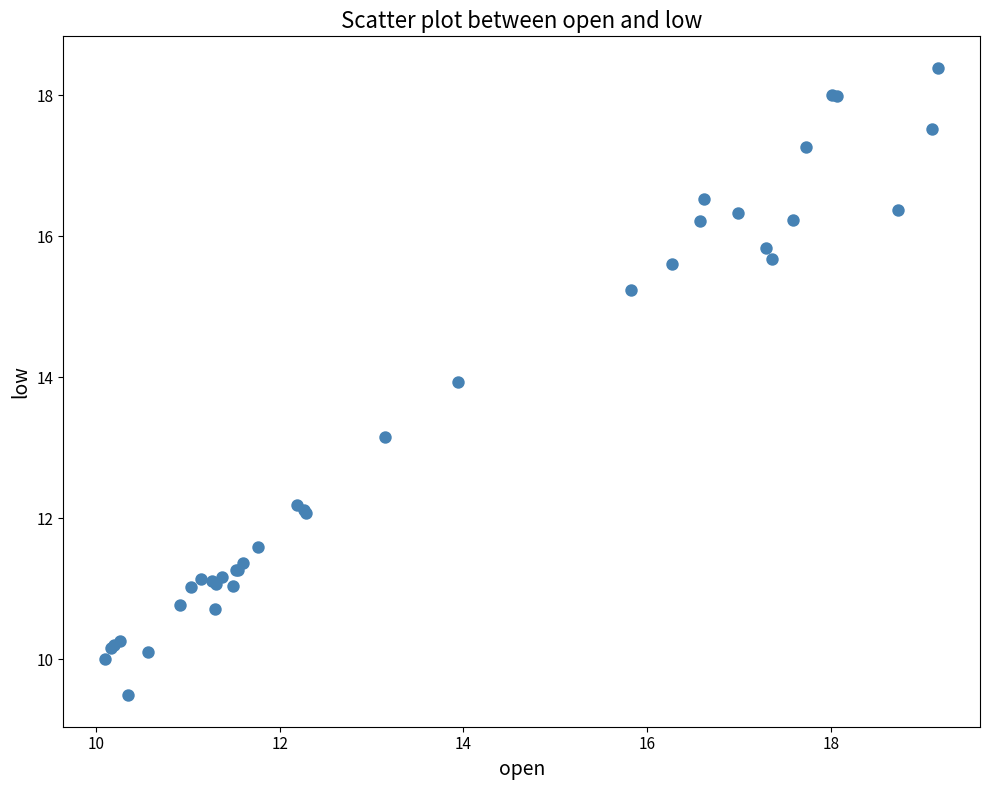

What Y value in the scatter plot is closest to 13?

13.2